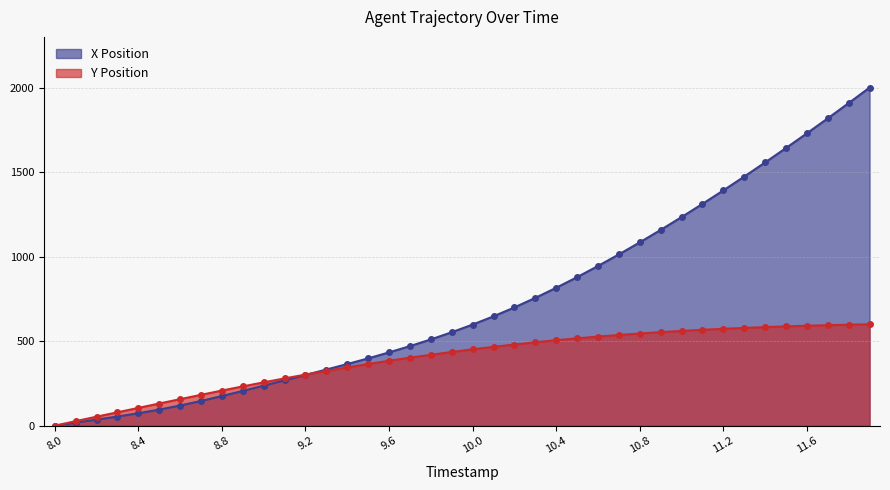

Between which two adjacent categories do X and Y first intersect?

9.2 and 9.3